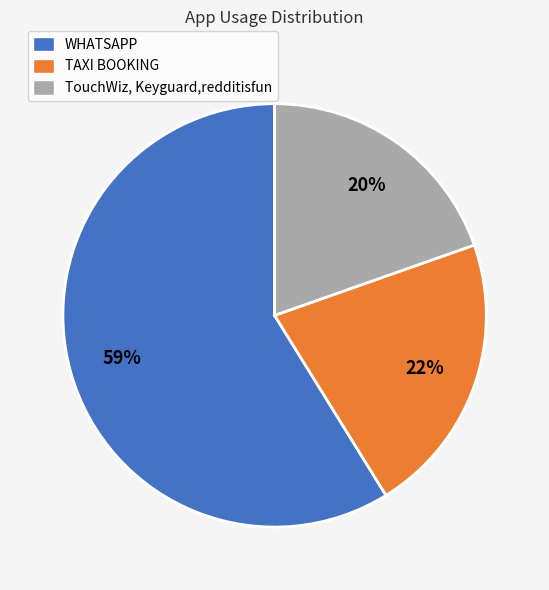

Combined, do WHATSAPP and TouchWiz, Keyguard,redditisfun account for over 50%?

Yes